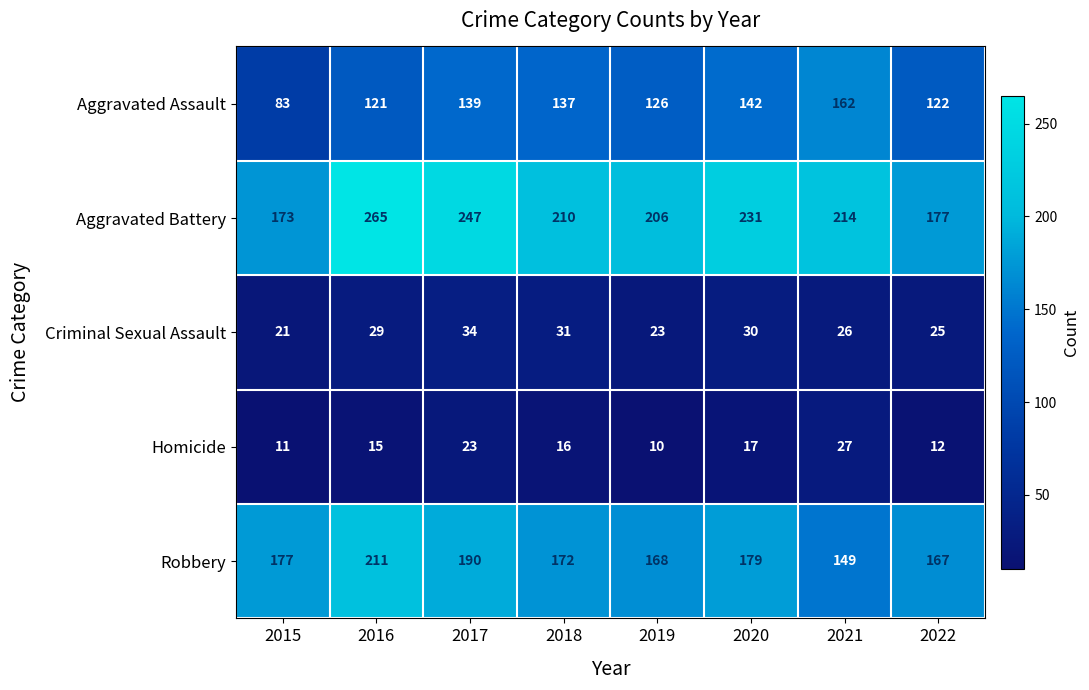

Which series has the widest spread of values?

Aggravated Battery